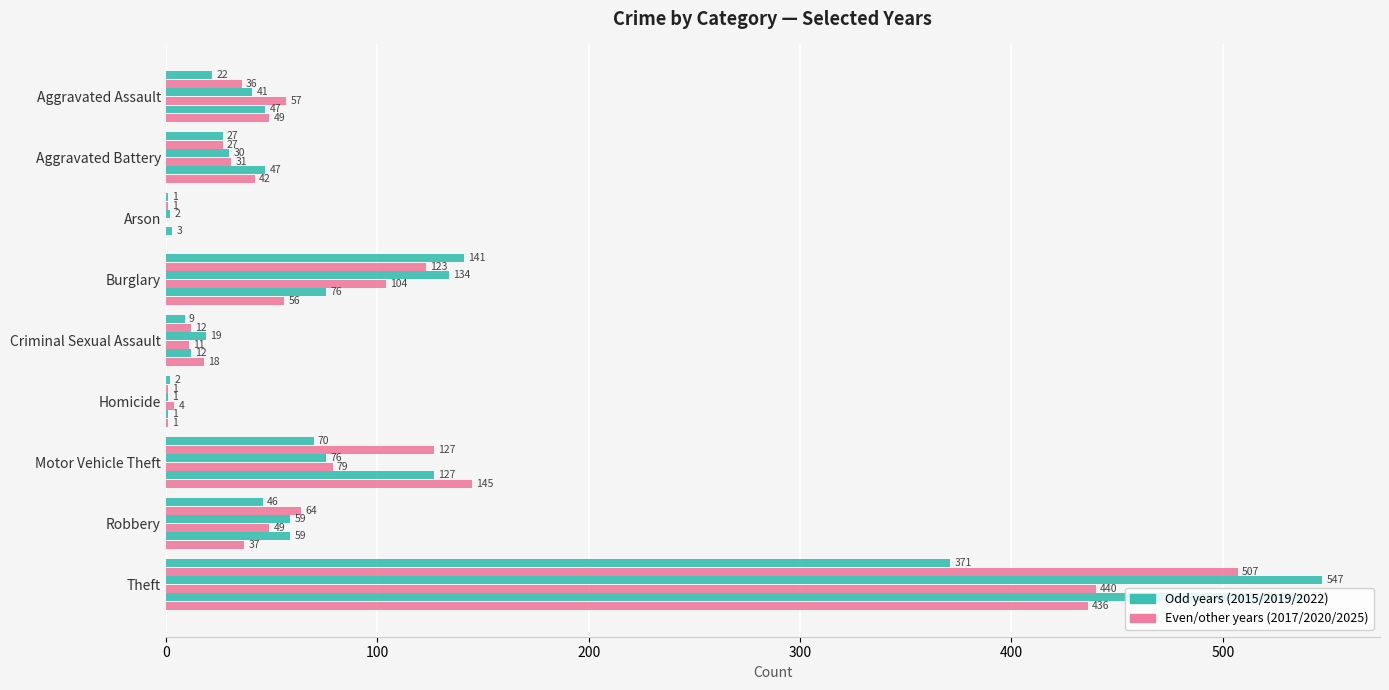

Reading left to right, what are all the values shown in this chart?

2015: 22	27	1	141	9	2	70	46	371
2017: 36	27	1	123	12	1	127	64	507
2019: 41	30	2	134	19	1	76	59	547
2020: 57	31	0	104	11	4	79	49	440
2022: 47	47	3	76	12	1	127	59	540
2025: 49	42	0	56	18	1	145	37	436